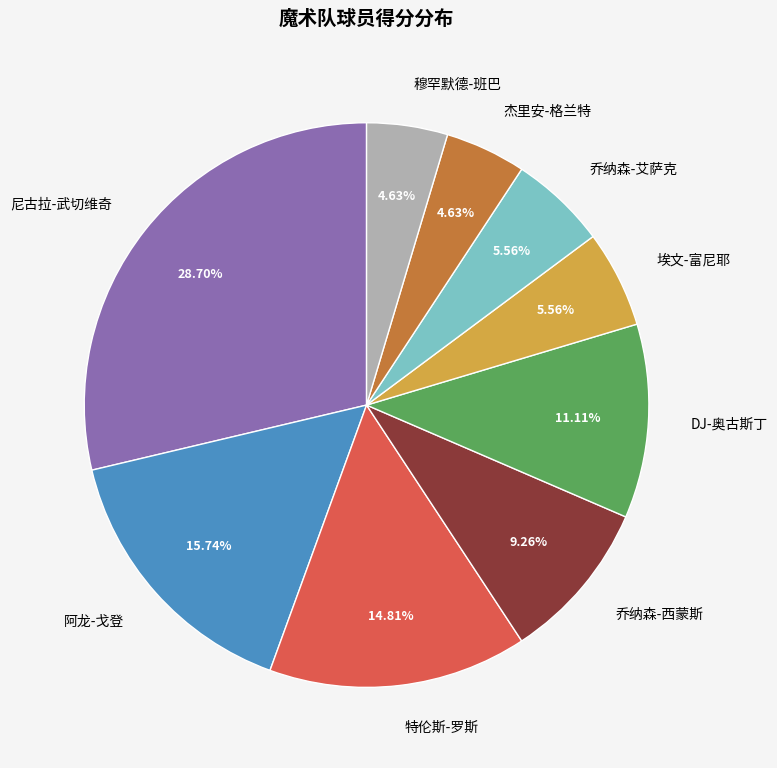

Does 阿龙-戈登 represent more than half of the total?

No